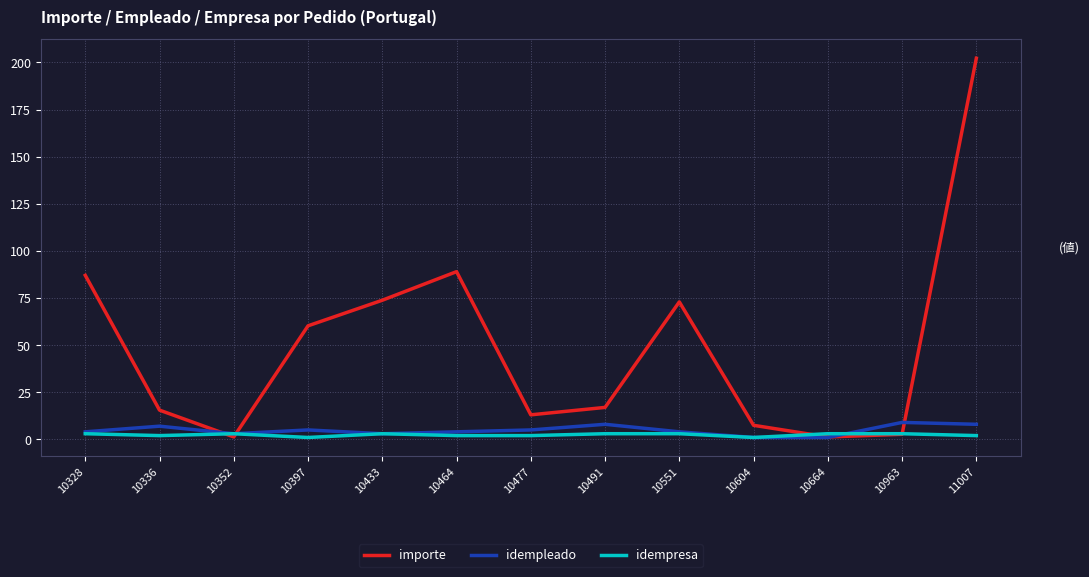

What is the minimum value shown in the chart?

1.0